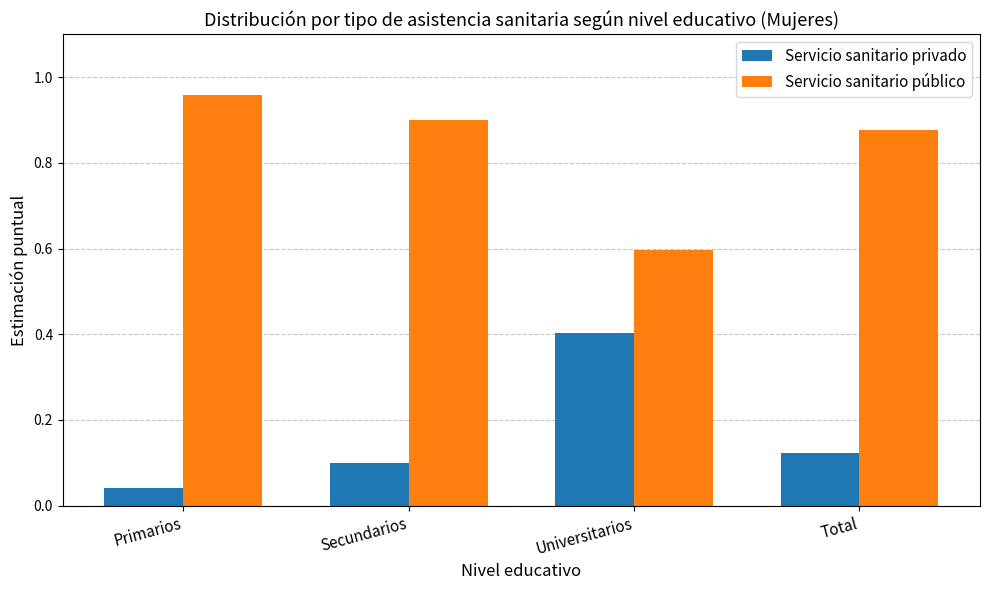

What is the value of the Servicio sanitario público bar at the 3rd from the left?

0.6